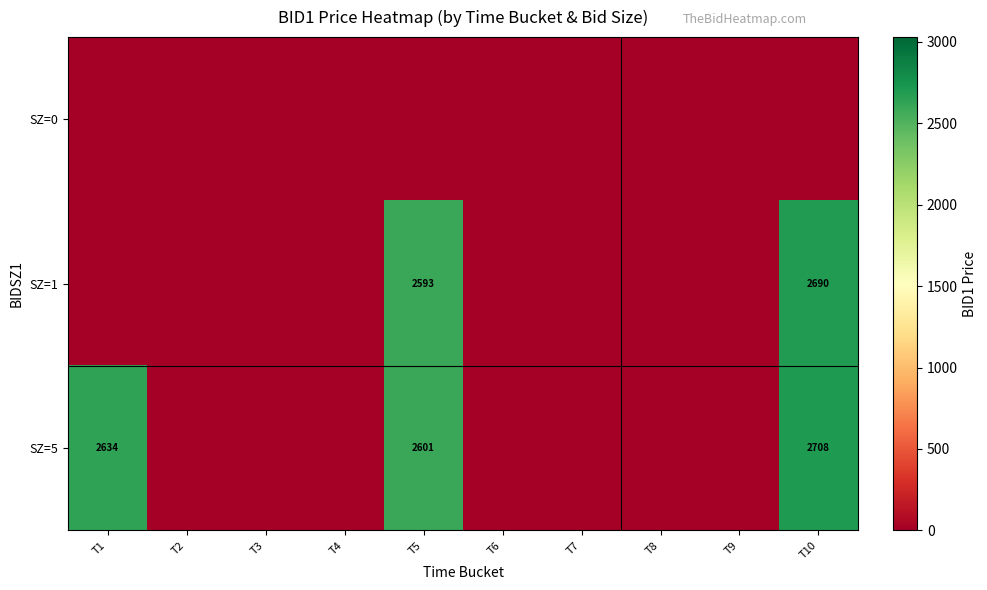

The value of SZ=1 at T10 is 2690. True or false?

True